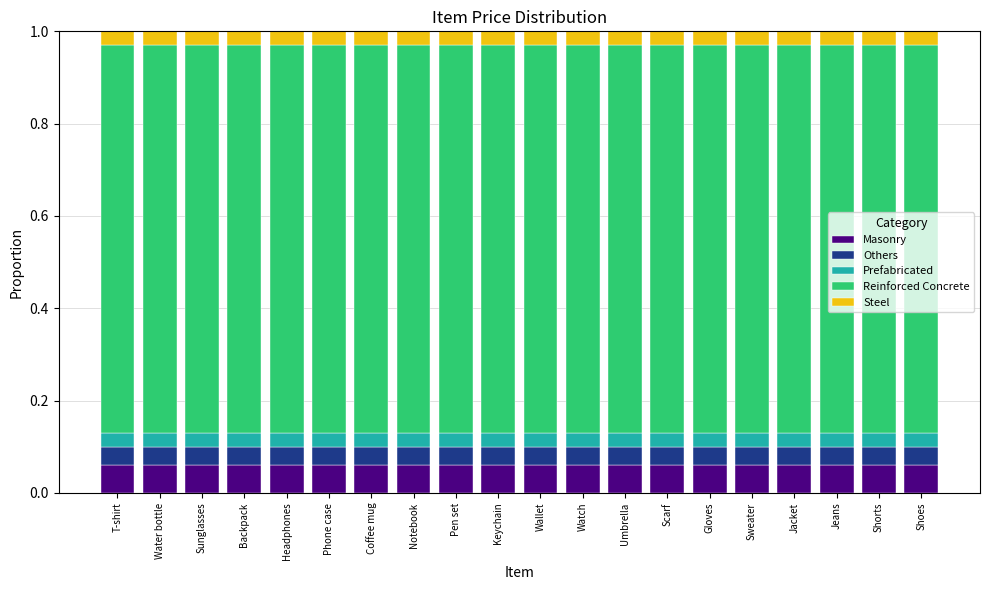

What is the total value across all series at Keychain?

1.0